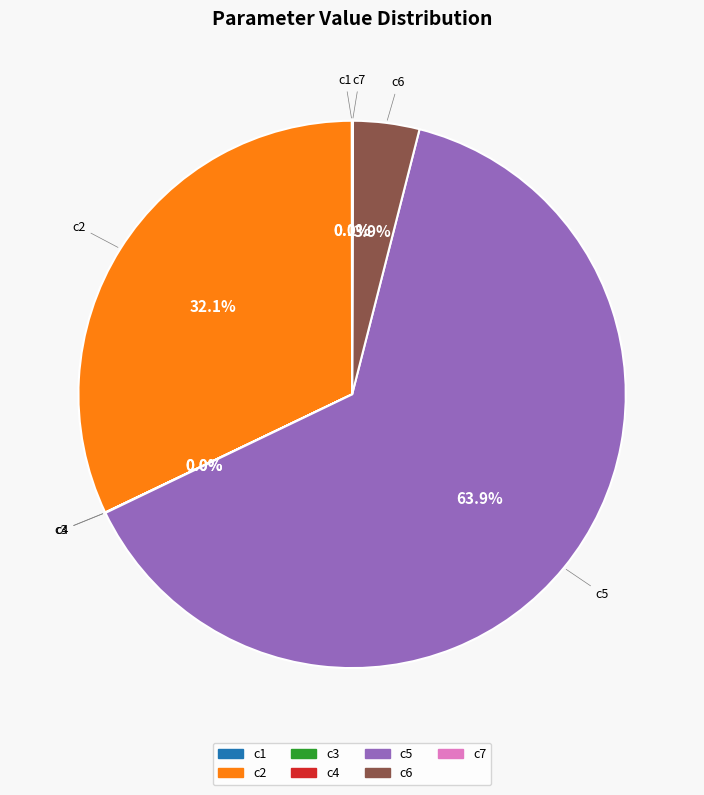

What percentage do c2 and c5 together represent?

96.0%